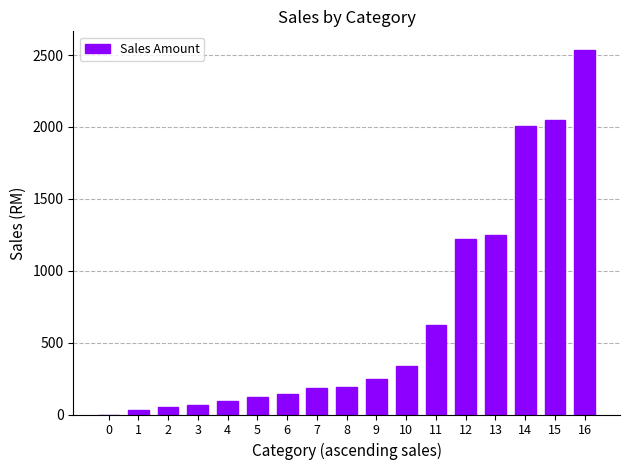

Read the value at 6.

145.3